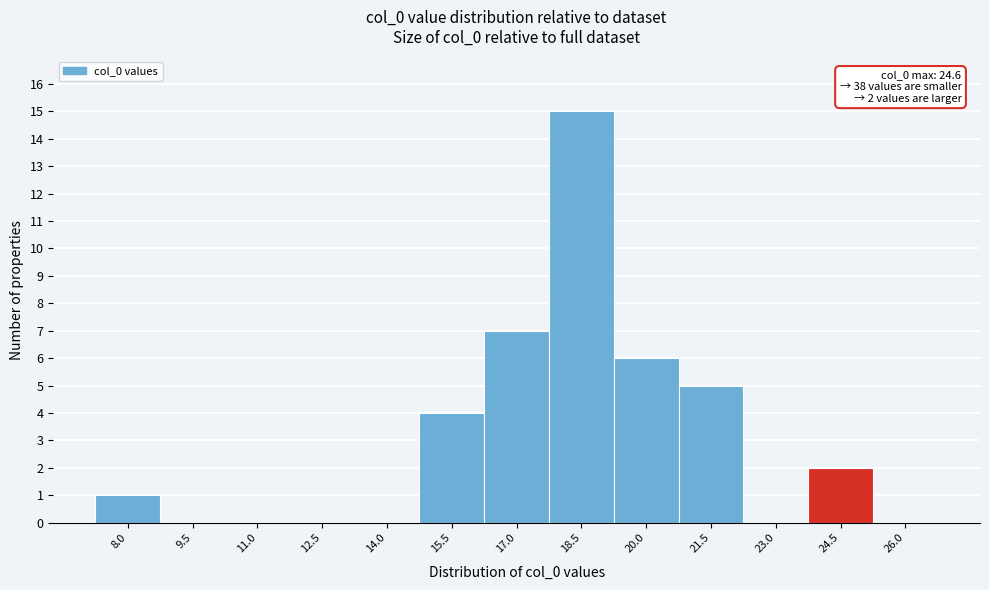

Reading left to right, list all the values displayed in this chart.

8.0=1	9.5=0	11.0=0	12.5=0	14.0=0	15.5=4	17.0=7	18.5=15	20.0=6	21.5=5	23.0=0	24.5=2	26.0=0